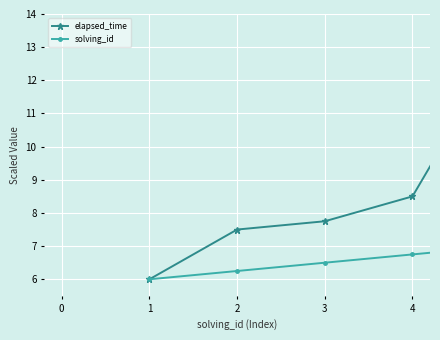

Which series has the largest total across all categories?

elapsed_time